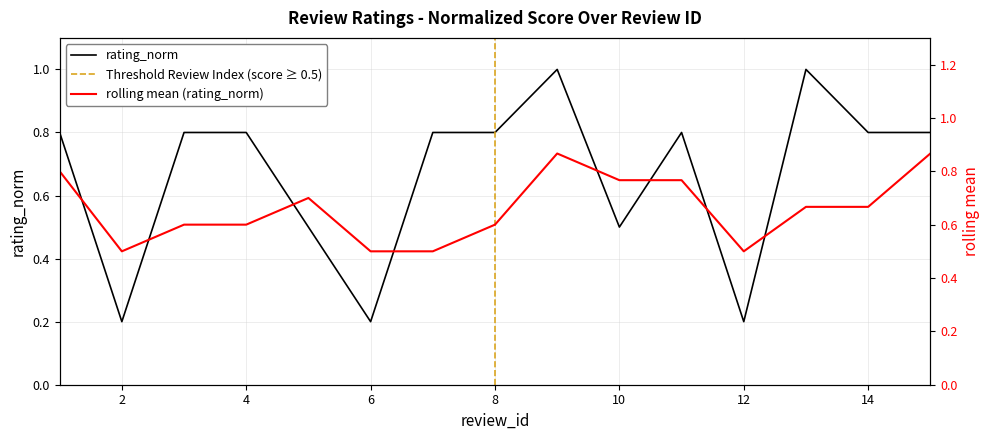

What is the difference between the values at 9 and 7?

0.2